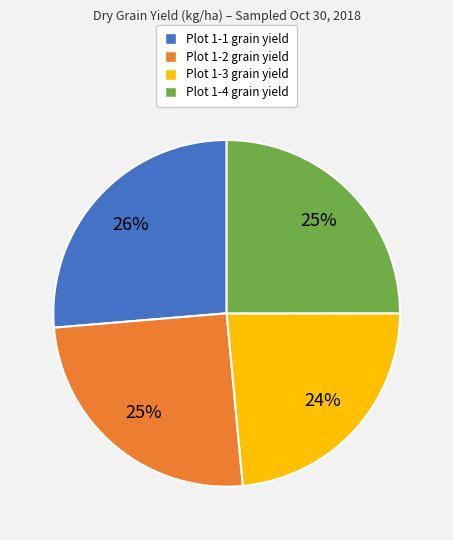

How many segments does this pie chart have?

4